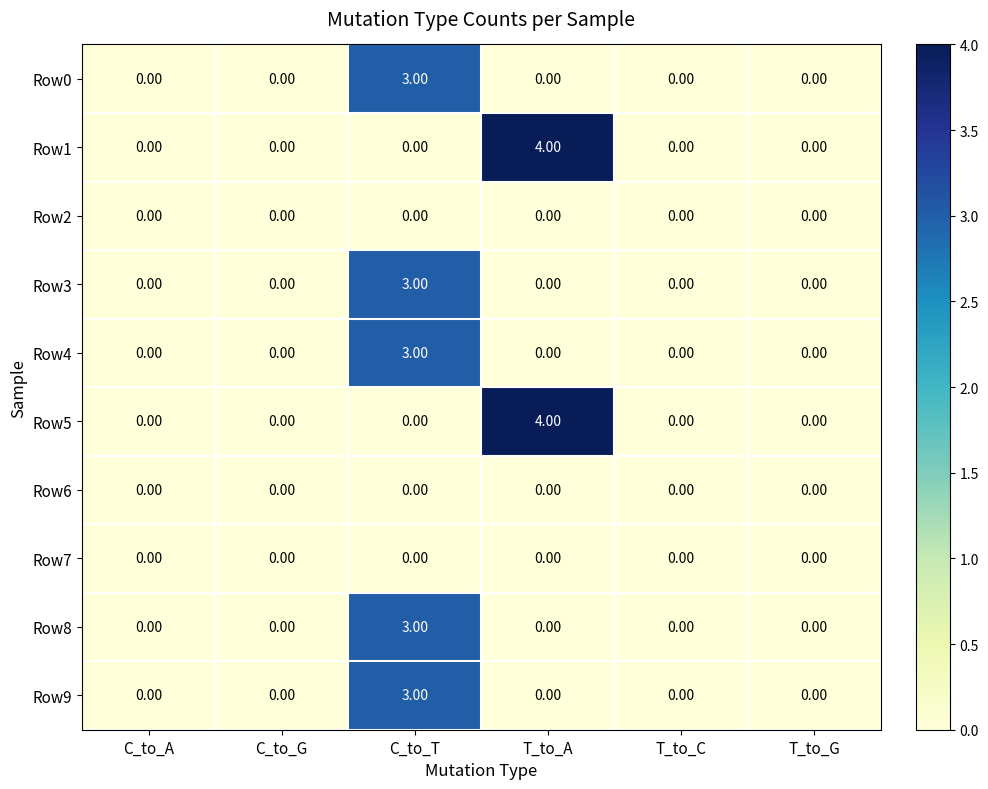

At which label does Row5 reach its peak?

T_to_A